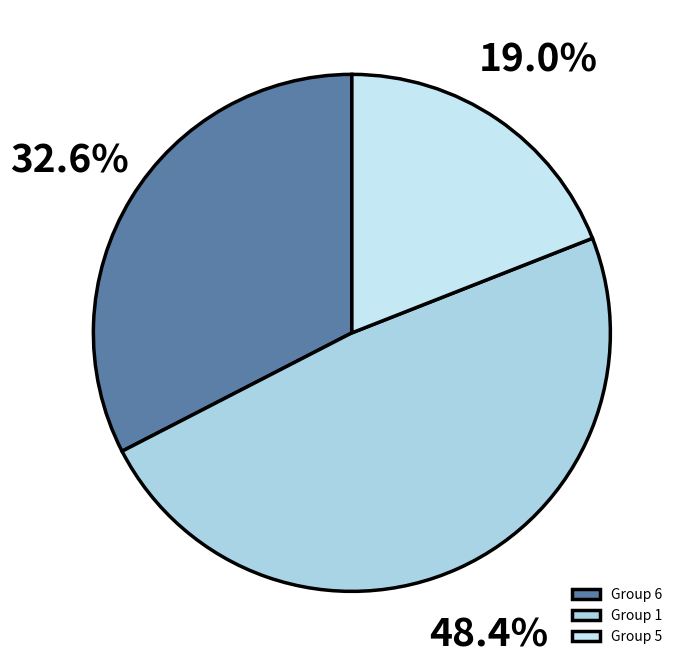

How much of the chart is everything except Group 1?

51.6%